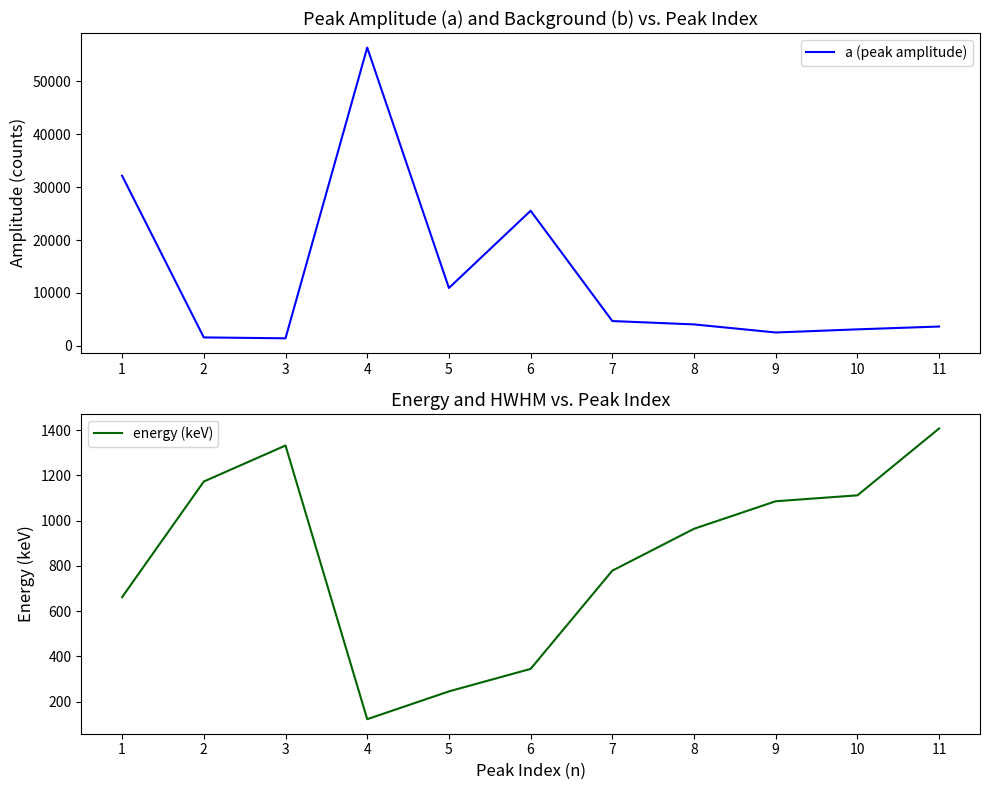

True or false: energy (keV) and a (peak amplitude) intersect in this chart.

False